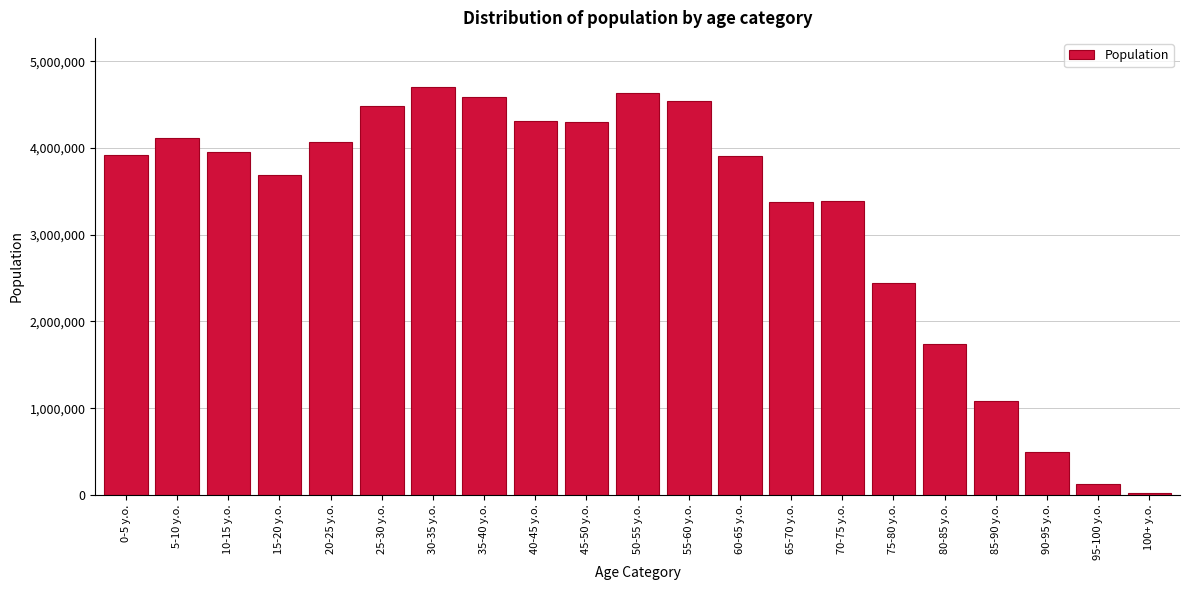

Is it true that the value at 50-55 y.o. is 1775085?

False